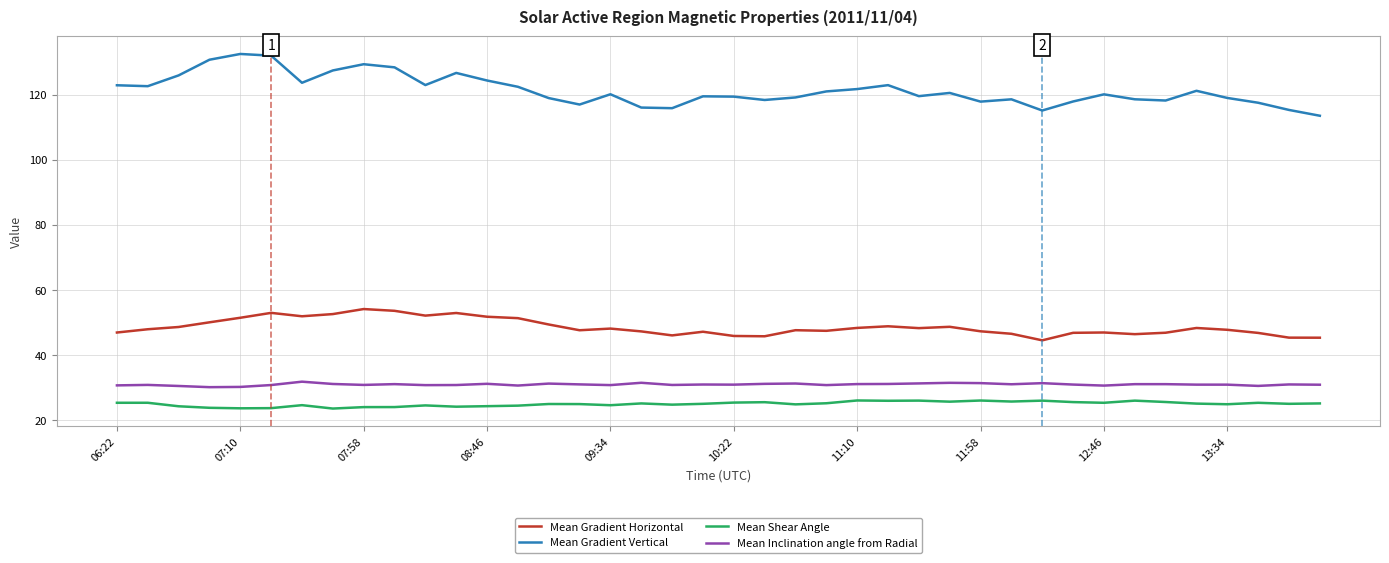

What is the maximum value shown in the chart?

132.5